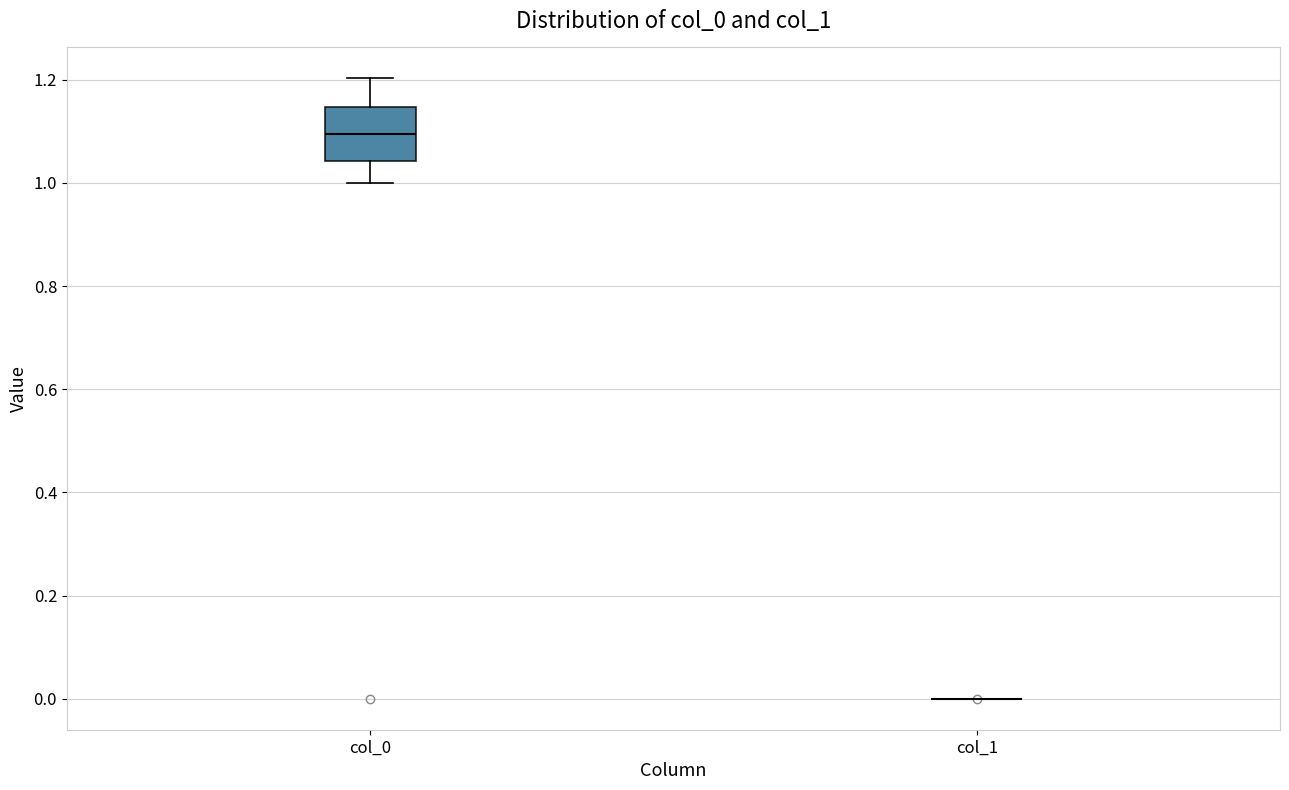

Comparing the boxes themselves (not the whiskers), which one is the tallest?

col_0